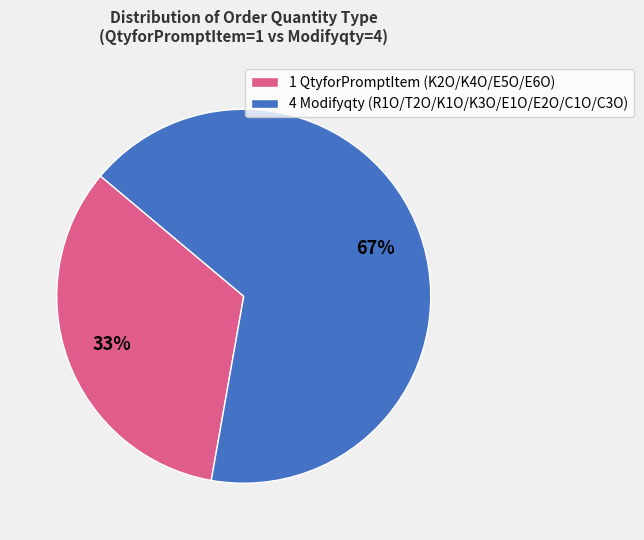

Count the number of slices in the pie.

2